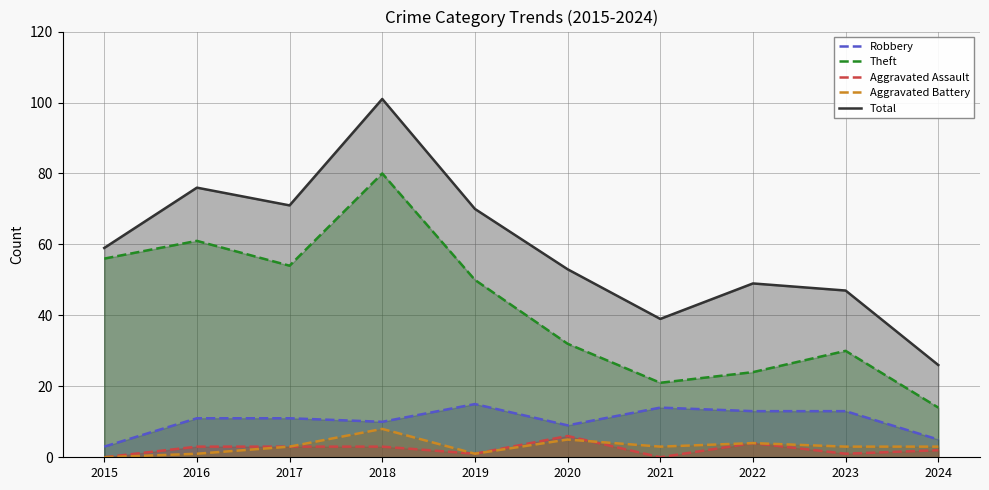

What is the difference between the Total values at 2015 and 2018?

42